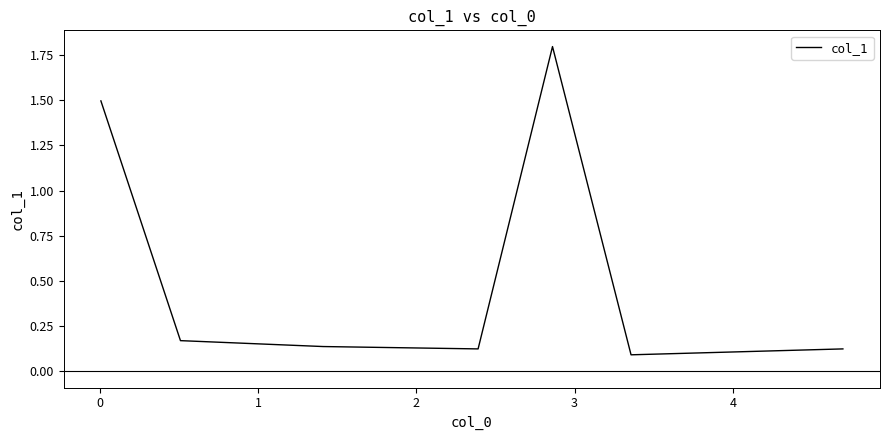

What is the difference between the maximum and minimum values?

1.7